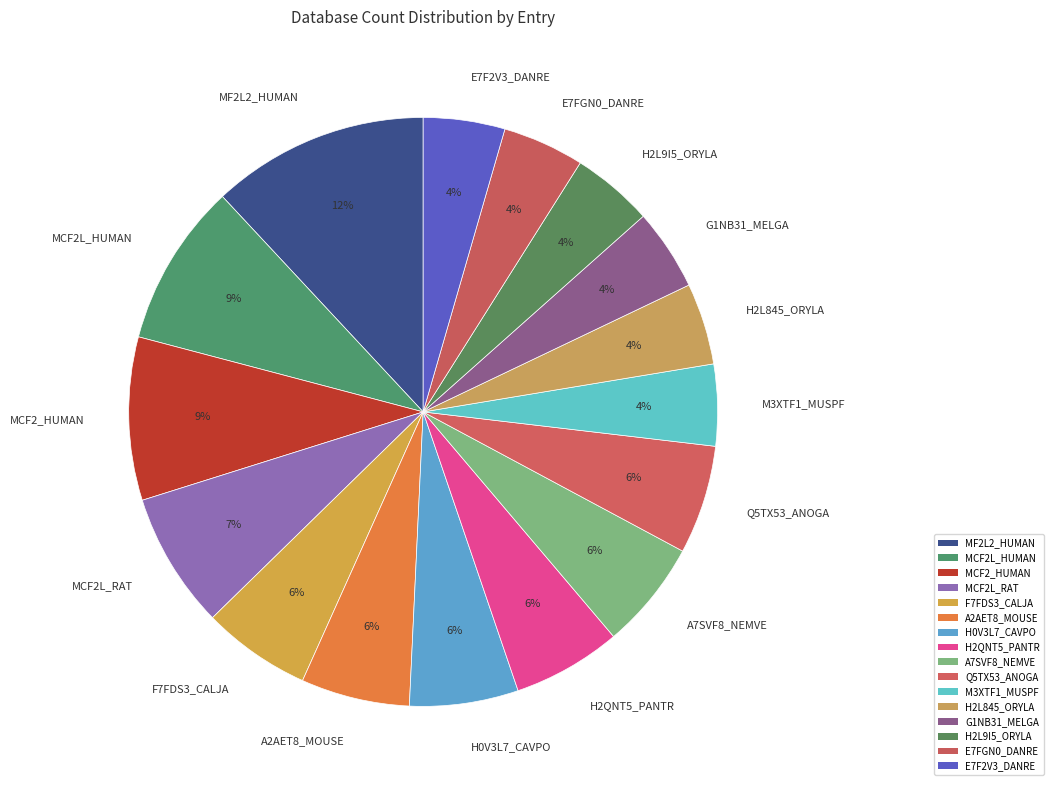

Is there a majority slice in this chart?

No